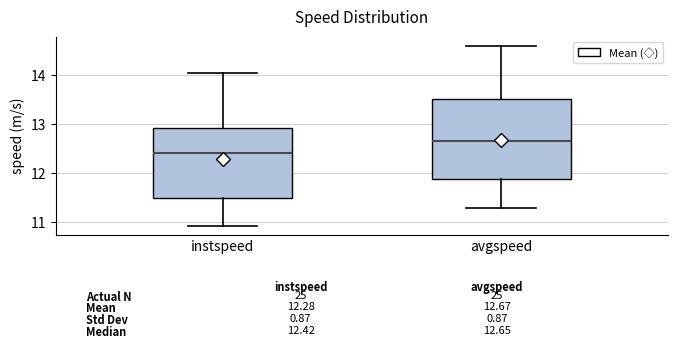

Which box is the tallest, from its lower edge to its upper edge?

avgspeed